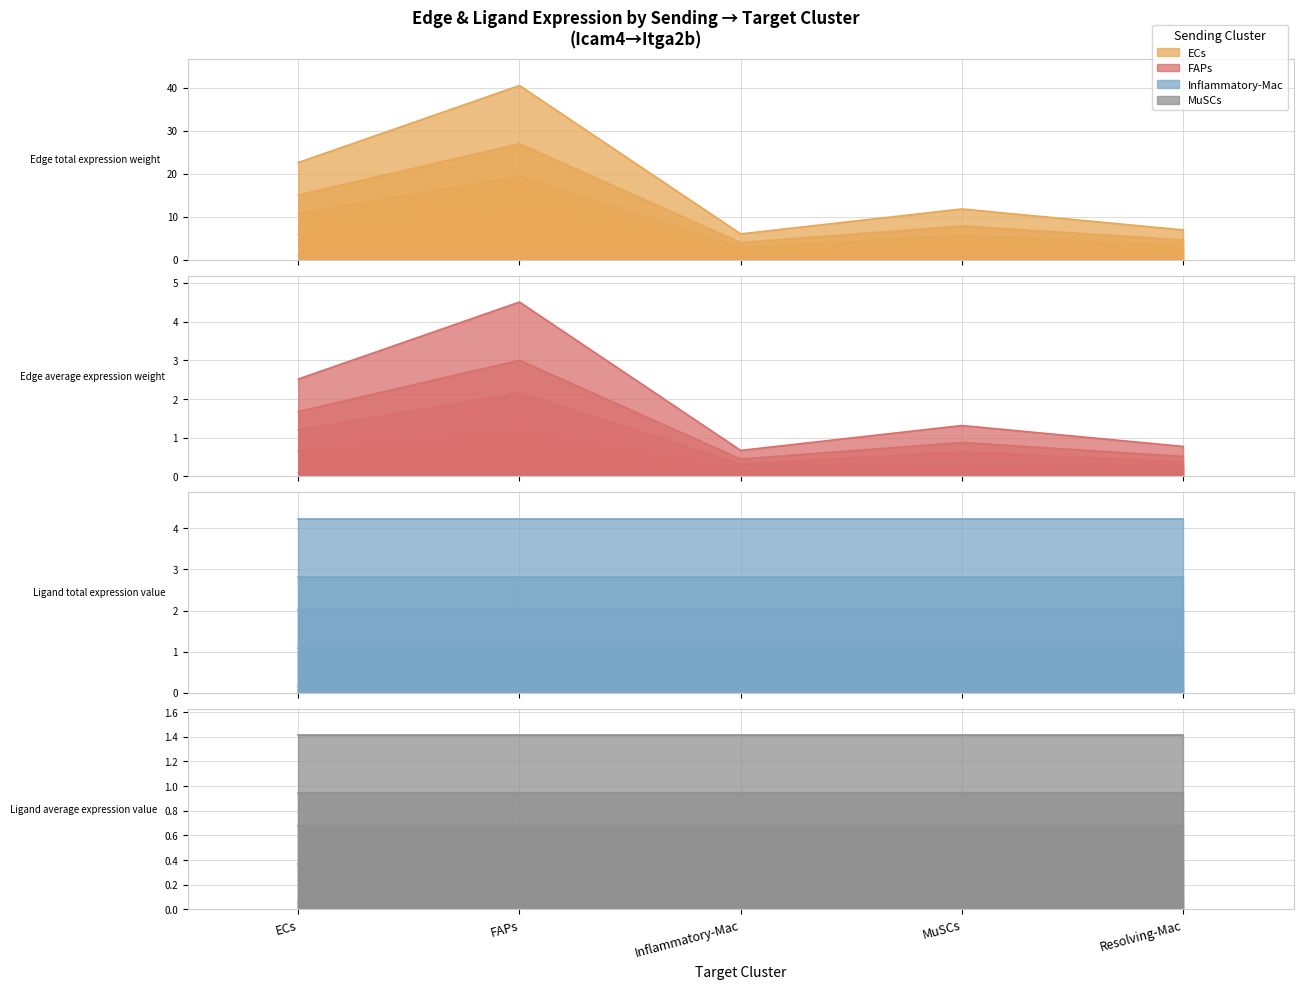

What position from the right is 23?

2